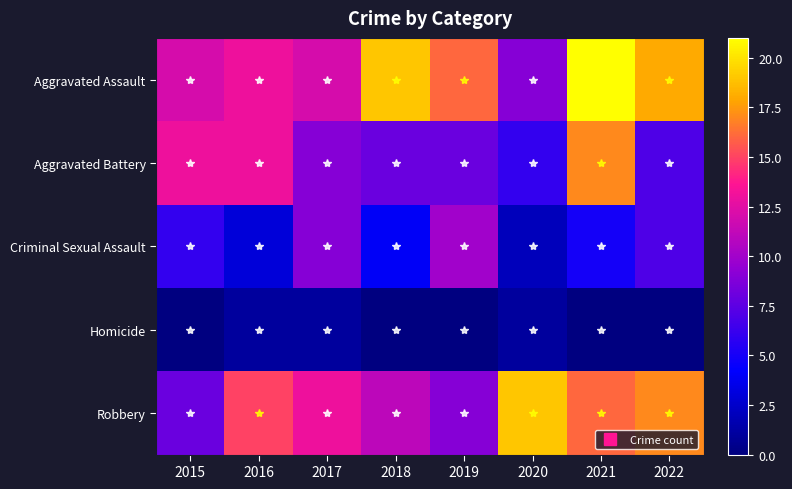

List the series in order of their peak value, highest first.

Aggravated Assault, Robbery, Aggravated Battery, Criminal Sexual Assault, Homicide